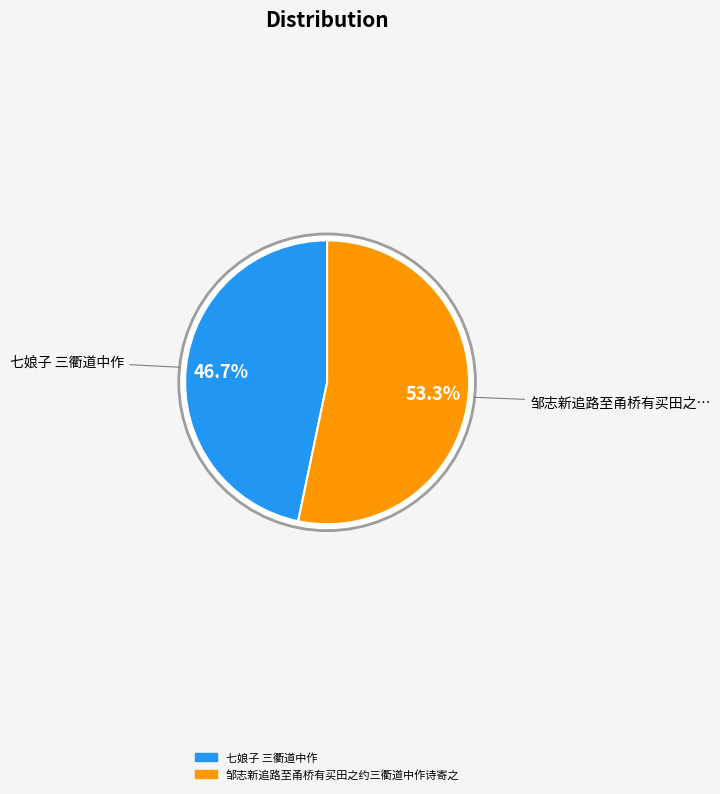

Combined, what portion of the pie is 七娘子 三衢道中作 and 邹志新追路至甬桥有买田之约三衢道中作诗寄之?

100.0%